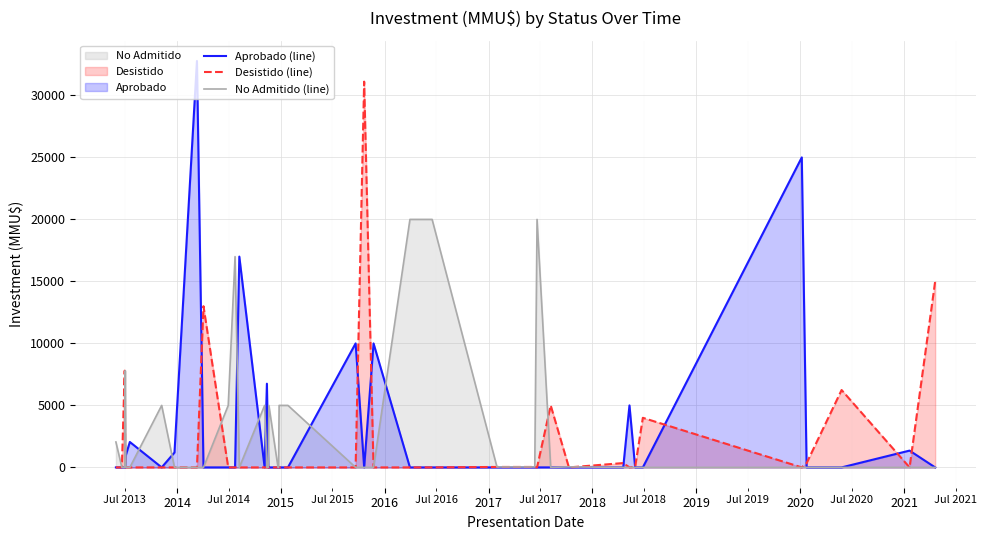

What is the maximum value for Aprobado (line)?

32775